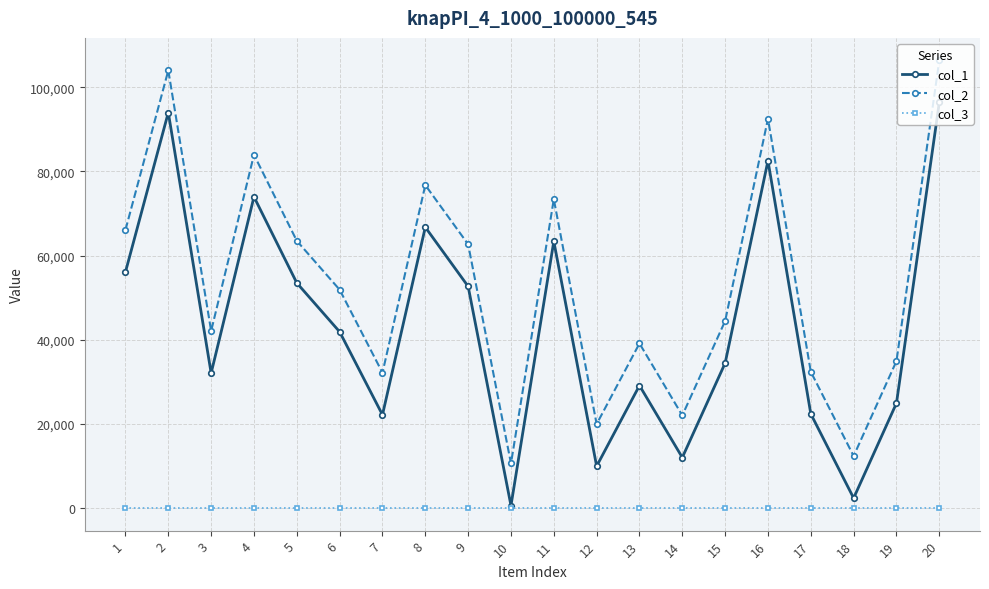

What is the difference between the maximum and second lowest values in the col_2 series?

94014